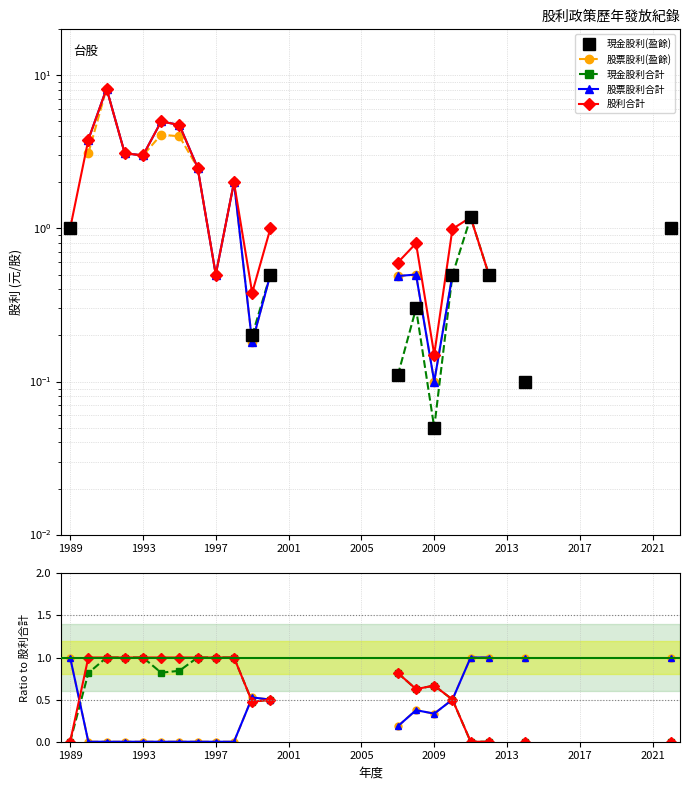

At how many categories does at least one series exceed 5?

1